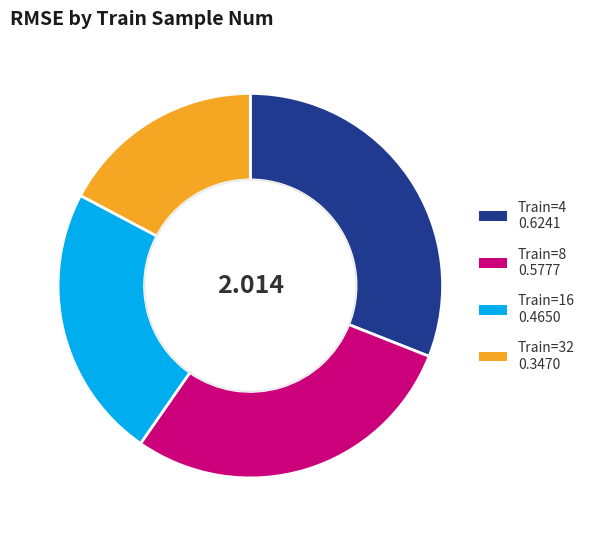

Is there a majority slice in this chart?

No